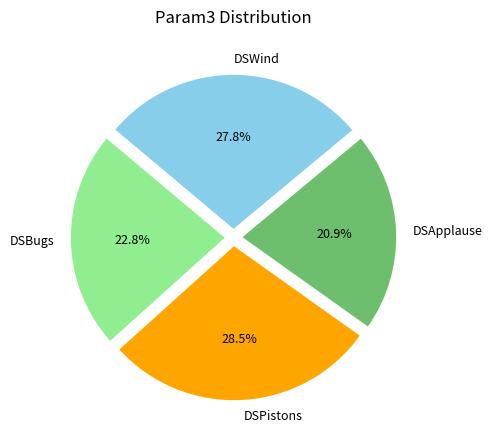

How many segments does this pie chart have?

4